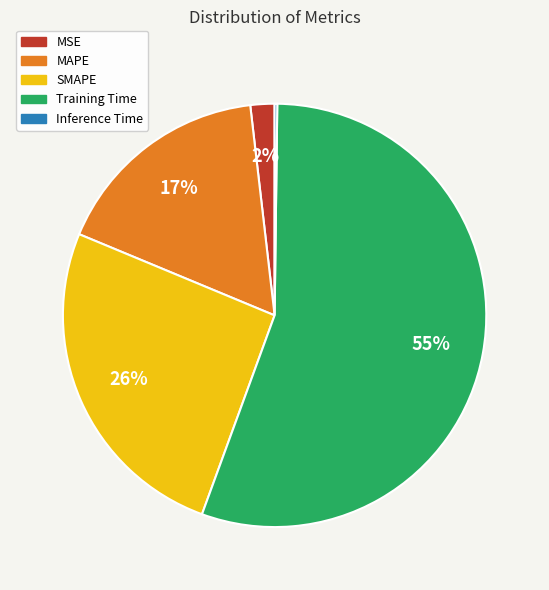

To the nearest percent, what portion does SMAPE represent?

26%